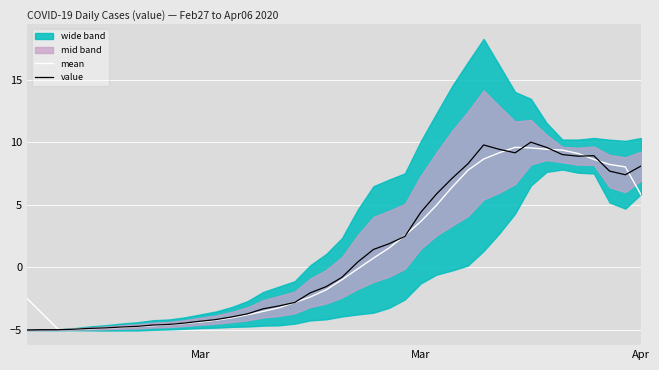

Is it true that mean equals -1.3 at 12?

False